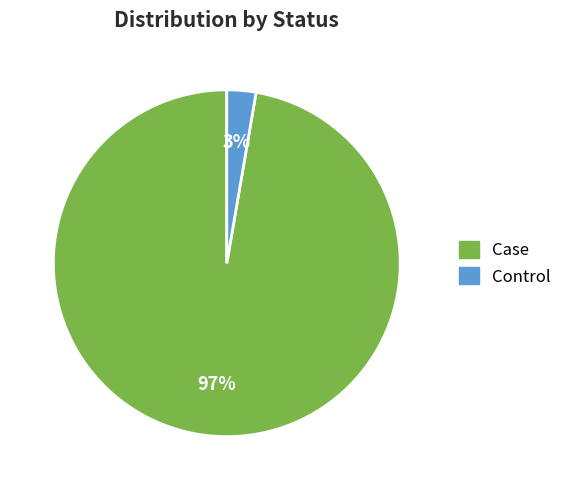

To the nearest percent, what is the average slice percentage?

50%